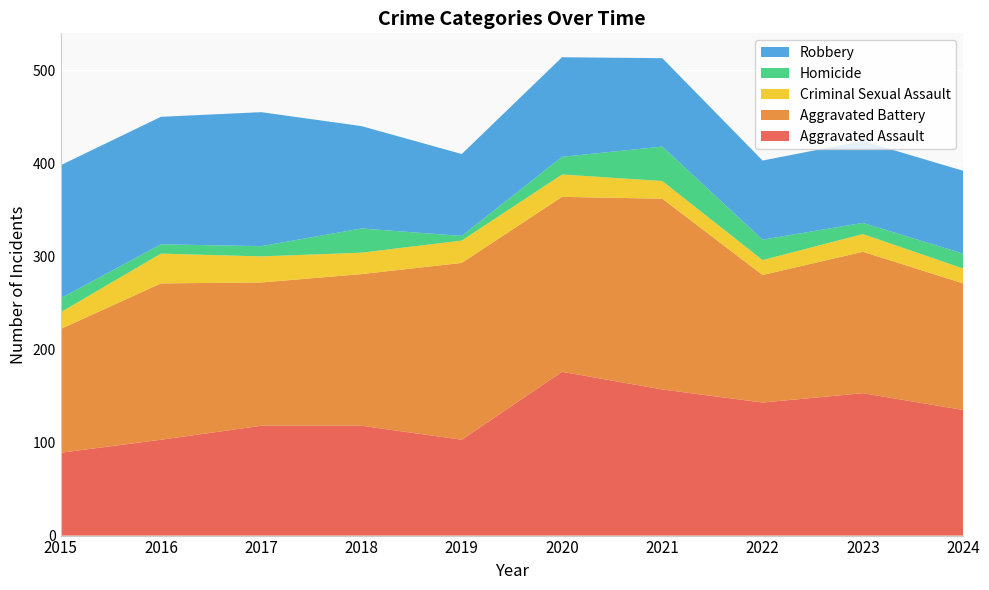

Reading left to right, list all the values displayed in this chart.

Aggravated Assault: 2015=89	2016=103	2017=118	2018=118	2019=103	2020=176	2021=157	2022=143	2023=153	2024=135
Aggravated Battery: 2015=133	2016=168	2017=154	2018=163	2019=190	2020=188	2021=205	2022=137	2023=152	2024=136
Criminal Sexual Assault: 2015=18	2016=32	2017=28	2018=23	2019=24	2020=24	2021=19	2022=16	2023=19	2024=16
Homicide: 2015=15	2016=10	2017=11	2018=26	2019=5	2020=19	2021=37	2022=22	2023=12	2024=16
Robbery: 2015=143	2016=137	2017=144	2018=110	2019=88	2020=107	2021=95	2022=85	2023=88	2024=89